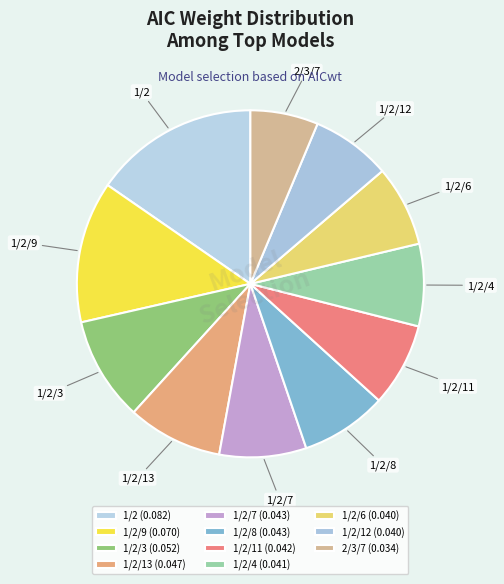

Does any single category account for the majority?

No